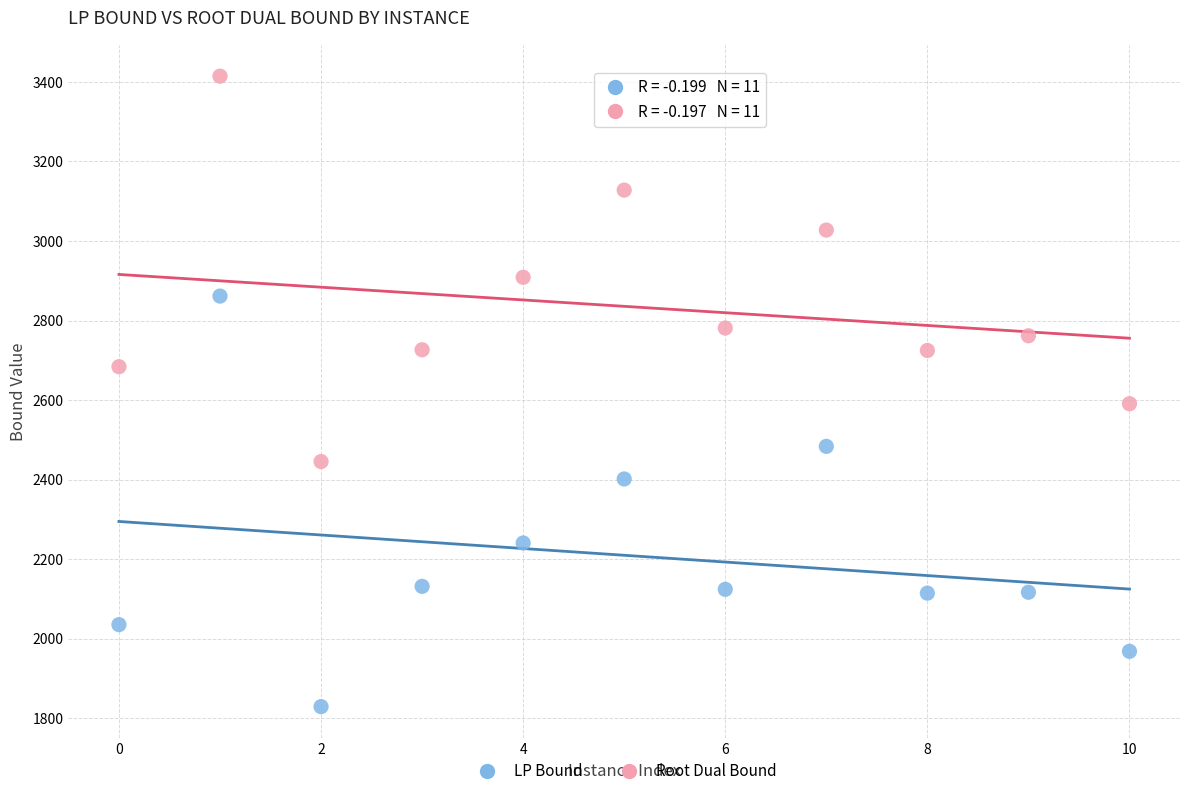

In the LP Bound series, what Y value is closest to 2345?

2401.7